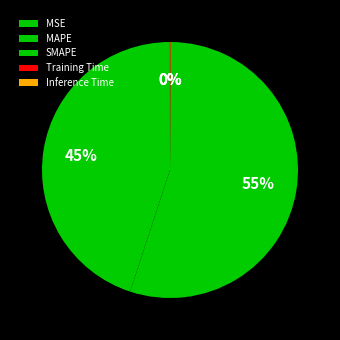

Is MAPE the majority of the pie?

No